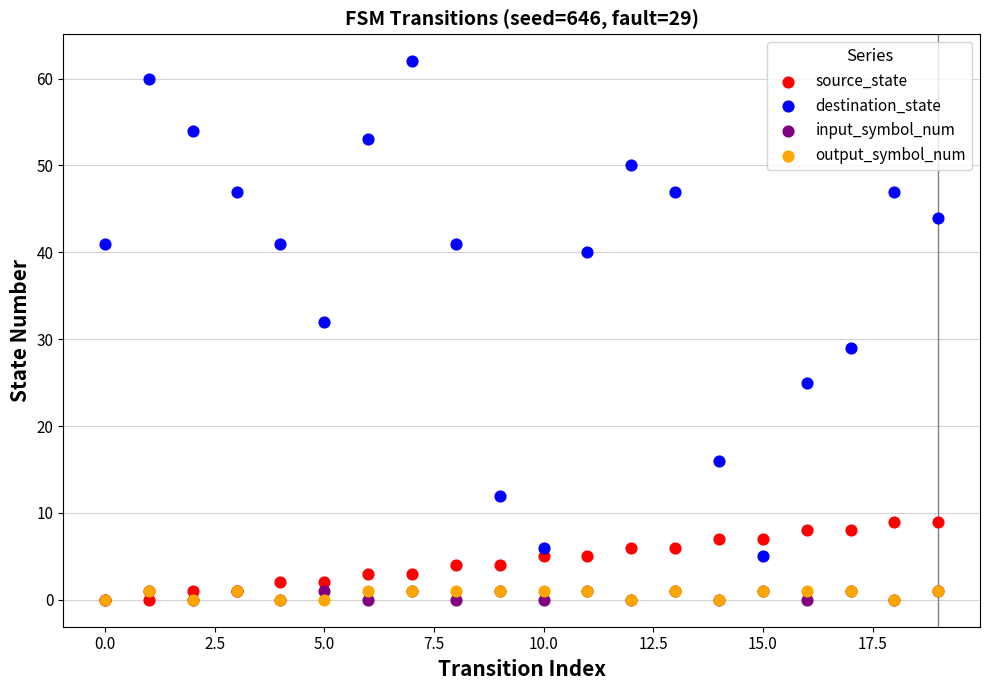

Which series has the widest spread of Y values?

destination_state